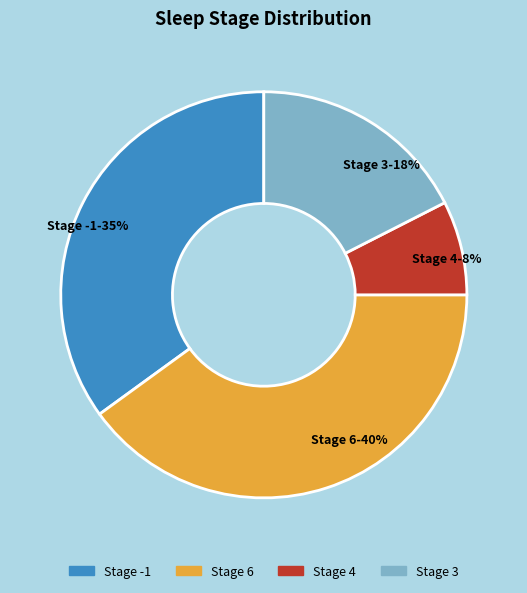

The Stage 3-18% slice represents 10% of the pie. True or false?

False